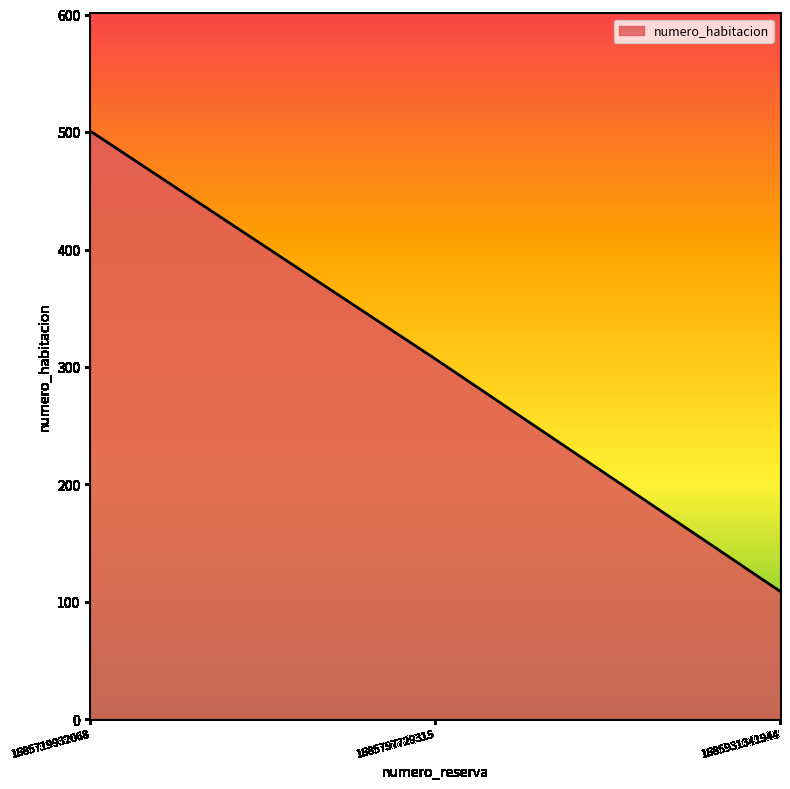

True or false: the data shows 256 at 1685719932068.

False